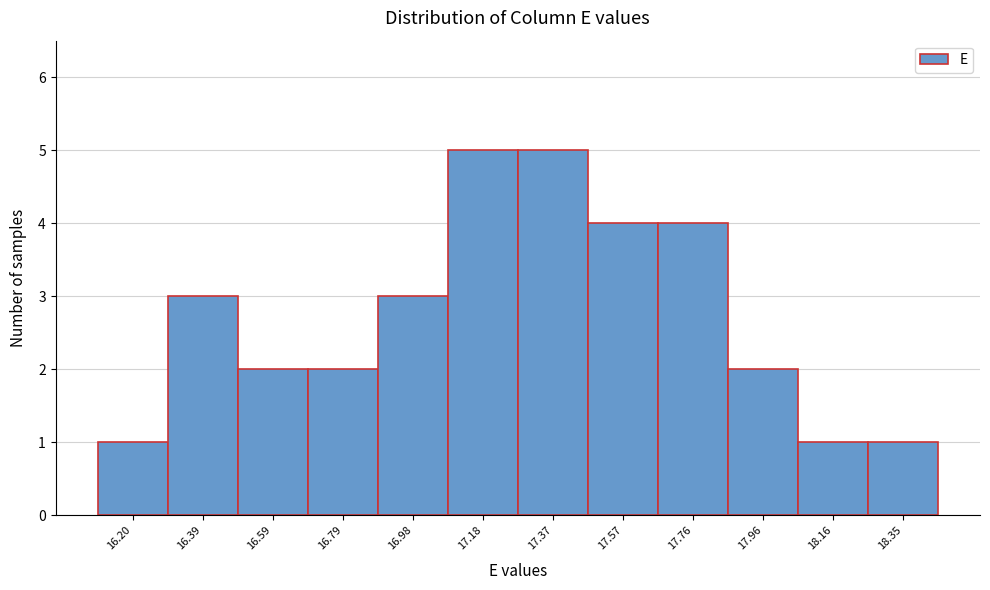

Reading left to right, list every bar in this chart as the range it spans on the x-axis followed by its height. Neither the bar edges nor the heights are printed on the chart, so give them approximately, as read against the axes.

16.10 to 16.30: 1
16.30 to 16.50: 3
16.50 to 16.68: 2
16.68 to 16.88: 2
16.88 to 17.08: 3
17.08 to 17.28: 5
17.28 to 17.48: 5
17.48 to 17.66: 4
17.66 to 17.86: 4
17.86 to 18.06: 2
18.06 to 18.26: 1
18.26 to 18.46: 1